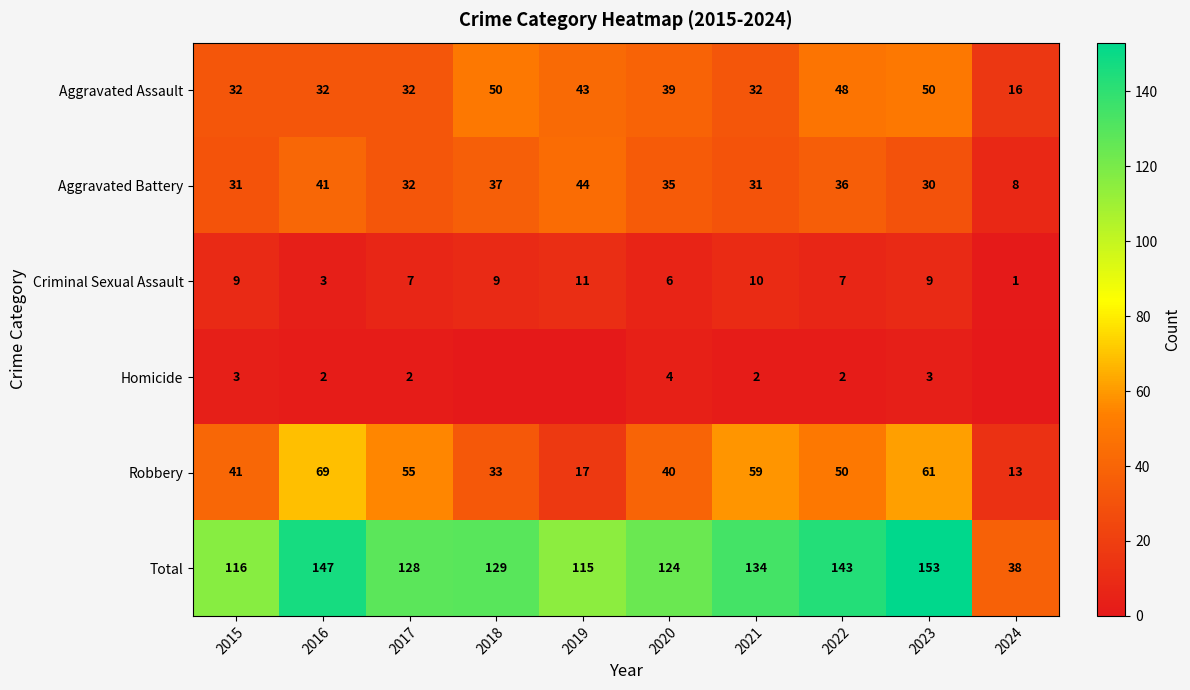

What is the highest value of the Aggravated Battery series?

44